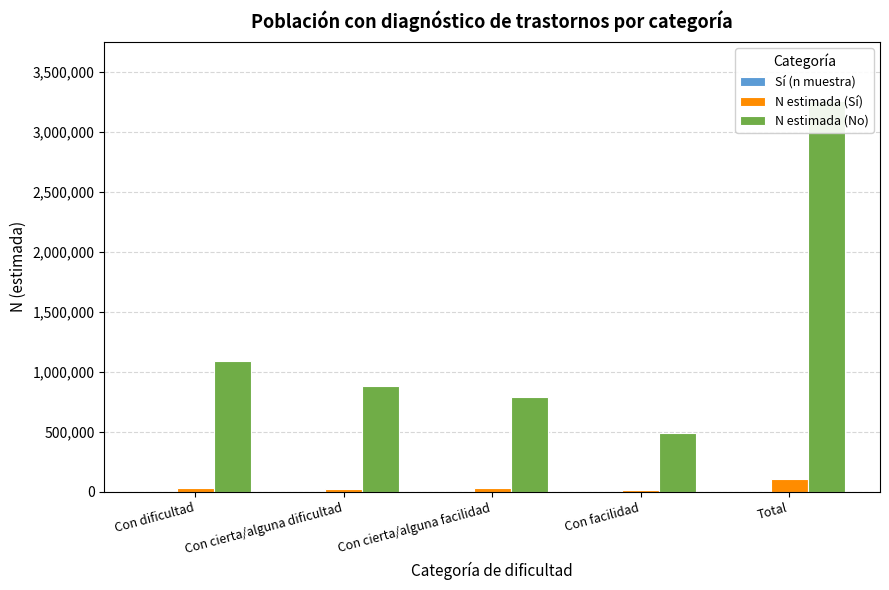

What is the approximate value of Sí (n muestra) at Con cierta/alguna dificultad, to the nearest 10?

30